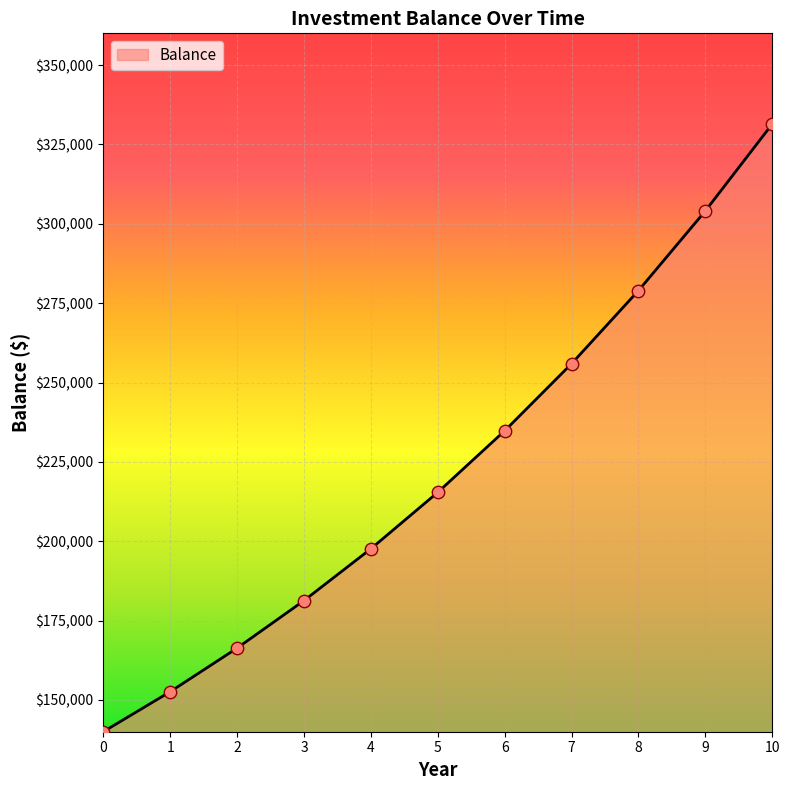

Between 6 and 10, which is larger?

10